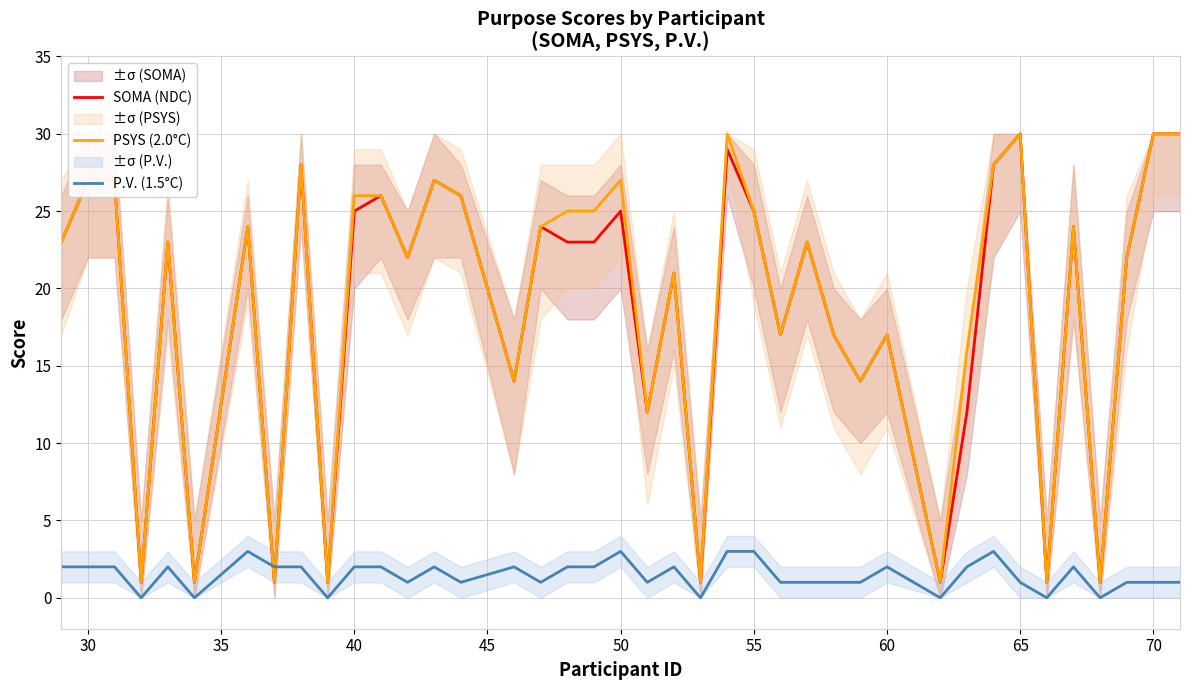

Is it true that PSYS (2.0°C) equals 13 at 65?

False